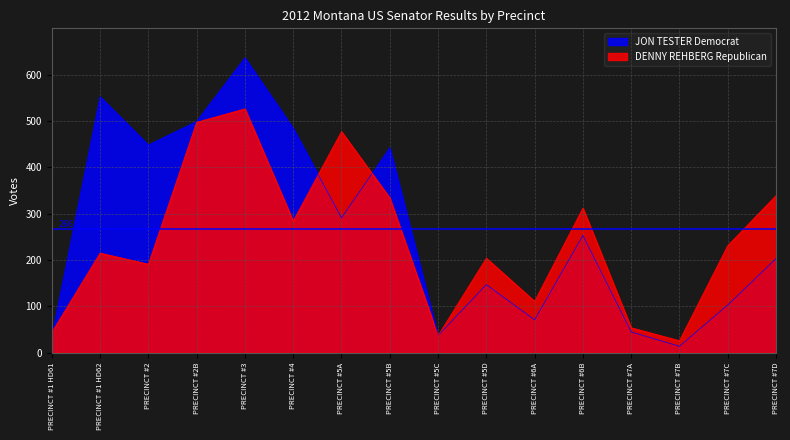

Which category has the highest value across all series?

PRECINCT #3